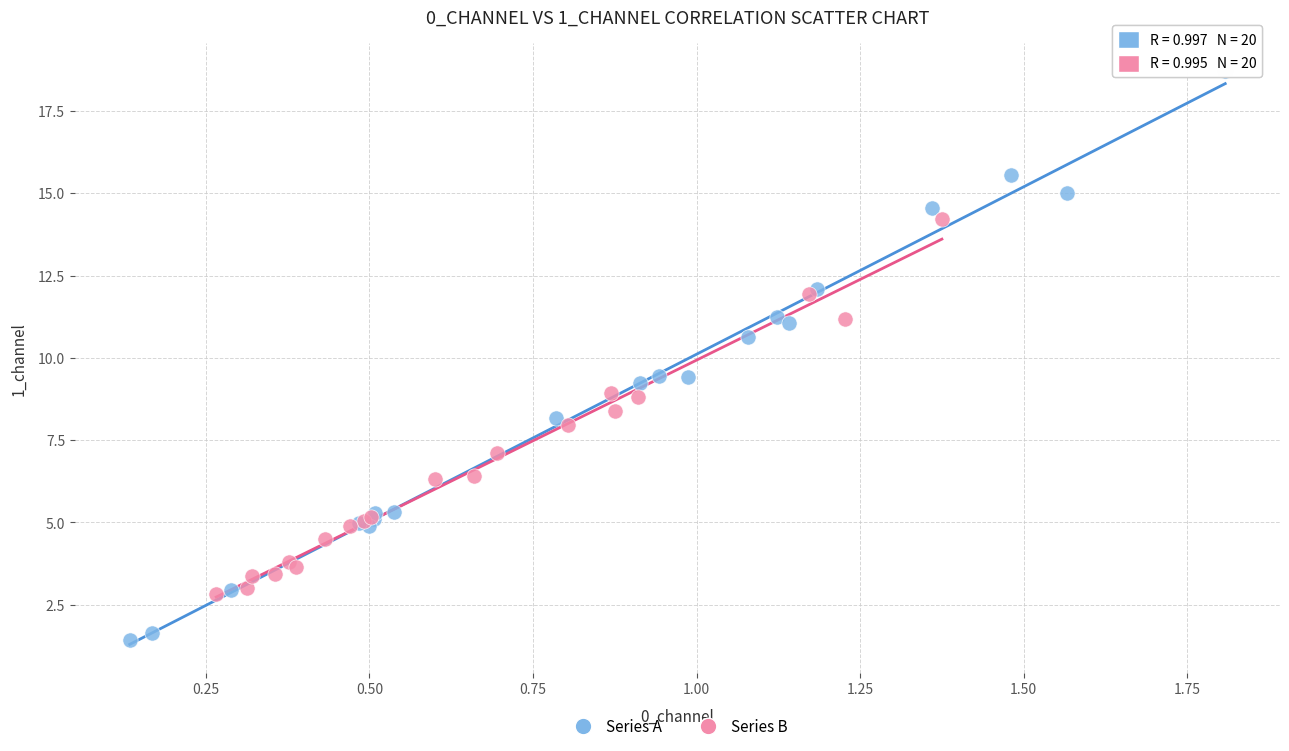

Which series reaches the maximum Y coordinate?

Series A